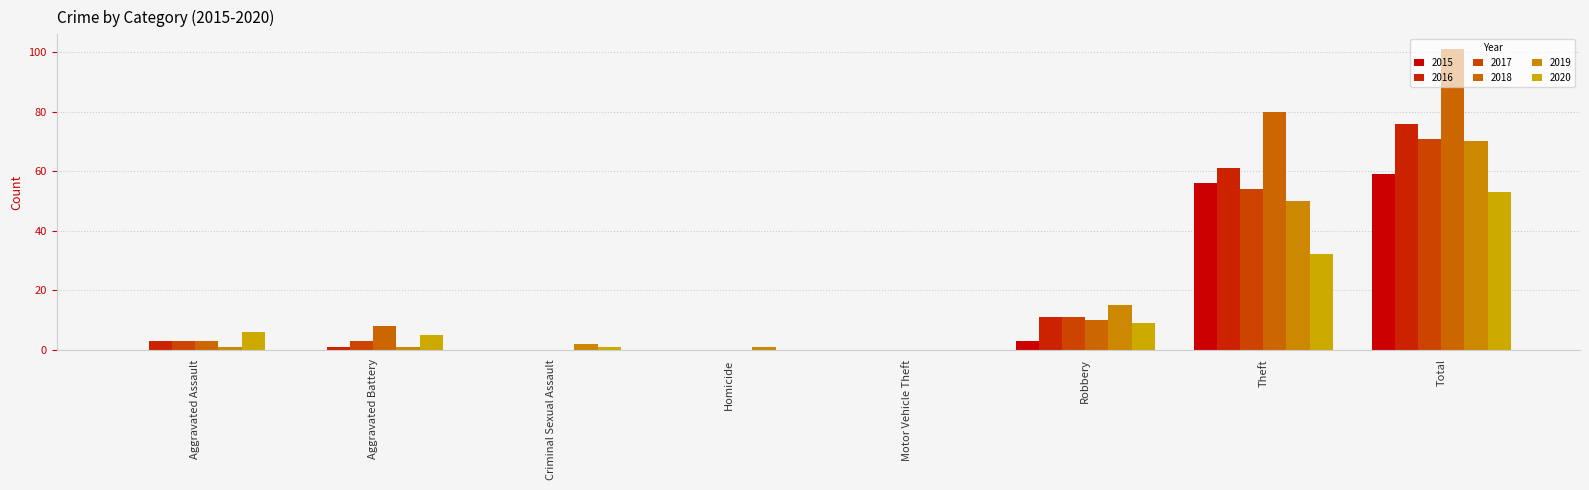

Reading left to right, transcribe all the data shown in this chart.

2015: Aggravated Assault=0	Aggravated Battery=0	Criminal Sexual Assault=0	Homicide=0	Motor Vehicle Theft=0	Robbery=3	Theft=56	Total=59
2016: Aggravated Assault=3	Aggravated Battery=1	Criminal Sexual Assault=0	Homicide=0	Motor Vehicle Theft=0	Robbery=11	Theft=61	Total=76
2017: Aggravated Assault=3	Aggravated Battery=3	Criminal Sexual Assault=0	Homicide=0	Motor Vehicle Theft=0	Robbery=11	Theft=54	Total=71
2018: Aggravated Assault=3	Aggravated Battery=8	Criminal Sexual Assault=0	Homicide=0	Motor Vehicle Theft=0	Robbery=10	Theft=80	Total=101
2019: Aggravated Assault=1	Aggravated Battery=1	Criminal Sexual Assault=2	Homicide=1	Motor Vehicle Theft=0	Robbery=15	Theft=50	Total=70
2020: Aggravated Assault=6	Aggravated Battery=5	Criminal Sexual Assault=1	Homicide=0	Motor Vehicle Theft=0	Robbery=9	Theft=32	Total=53